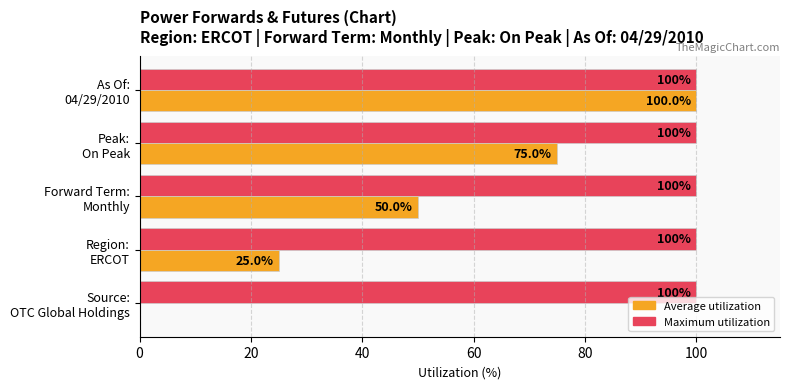

Which series has the largest total across all categories?

Maximum utilization